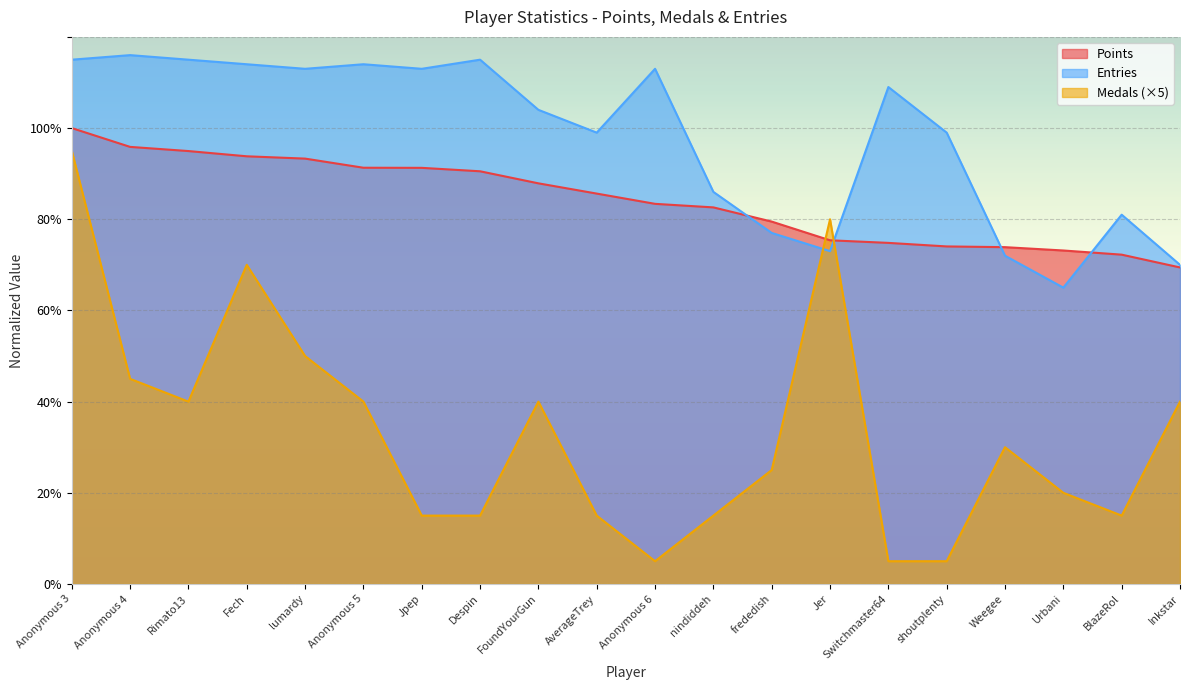

How many lines are shown in the chart?

3